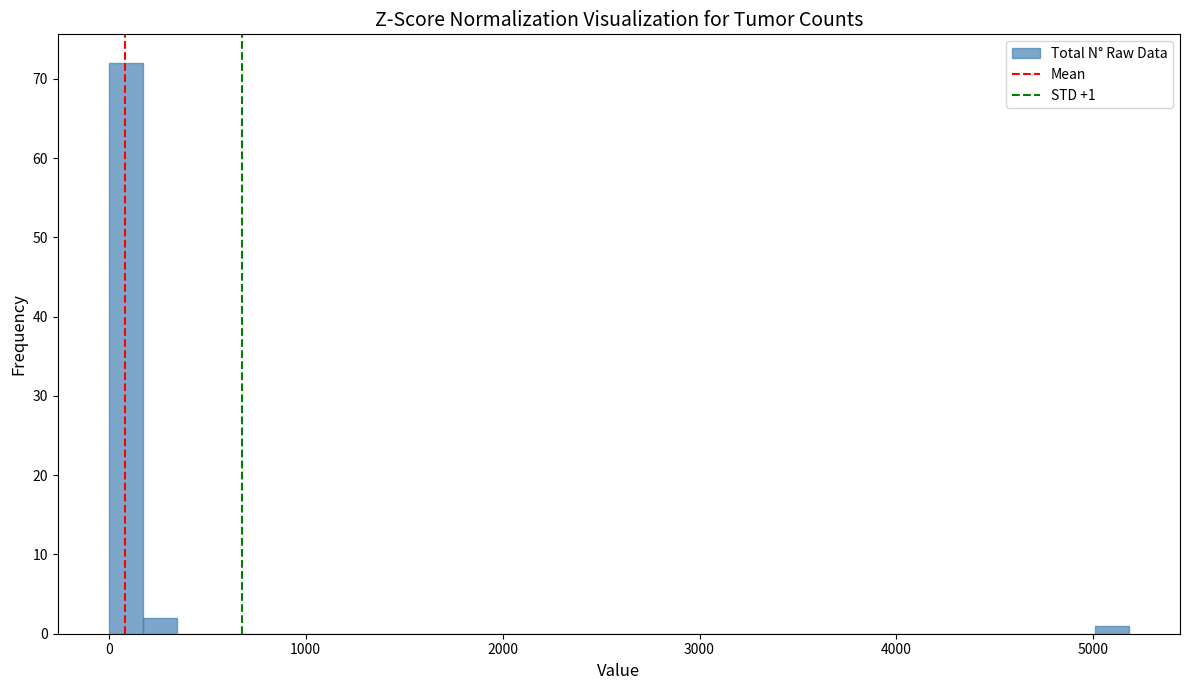

Around what value on the x-axis is the tallest bar? Give the approximate position of its centre, as read against the axis.

100